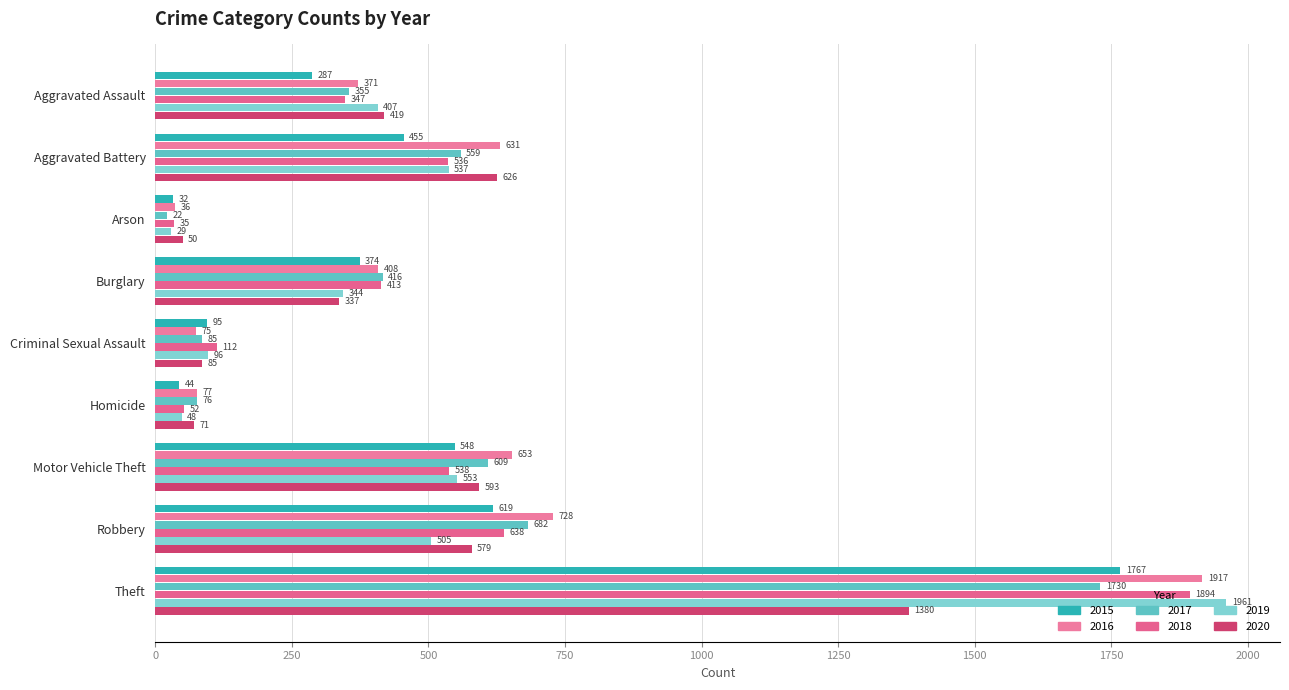

Reading right to left, extract all data points from this chart.

2015: Theft=1767	Robbery=619	Motor Vehicle Theft=548	Homicide=44	Criminal Sexual Assault=95	Burglary=374	Arson=32	Aggravated Battery=455	Aggravated Assault=287
2016: Theft=1917	Robbery=728	Motor Vehicle Theft=653	Homicide=77	Criminal Sexual Assault=75	Burglary=408	Arson=36	Aggravated Battery=631	Aggravated Assault=371
2017: Theft=1730	Robbery=682	Motor Vehicle Theft=609	Homicide=76	Criminal Sexual Assault=85	Burglary=416	Arson=22	Aggravated Battery=559	Aggravated Assault=355
2018: Theft=1894	Robbery=638	Motor Vehicle Theft=538	Homicide=52	Criminal Sexual Assault=112	Burglary=413	Arson=35	Aggravated Battery=536	Aggravated Assault=347
2019: Theft=1961	Robbery=505	Motor Vehicle Theft=553	Homicide=48	Criminal Sexual Assault=96	Burglary=344	Arson=29	Aggravated Battery=537	Aggravated Assault=407
2020: Theft=1380	Robbery=579	Motor Vehicle Theft=593	Homicide=71	Criminal Sexual Assault=85	Burglary=337	Arson=50	Aggravated Battery=626	Aggravated Assault=419